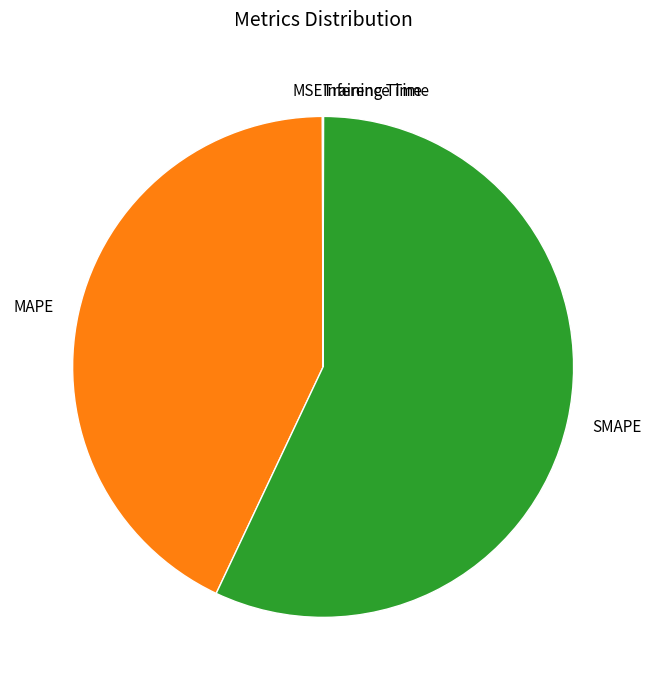

Which category has the biggest portion of the pie?

SMAPE